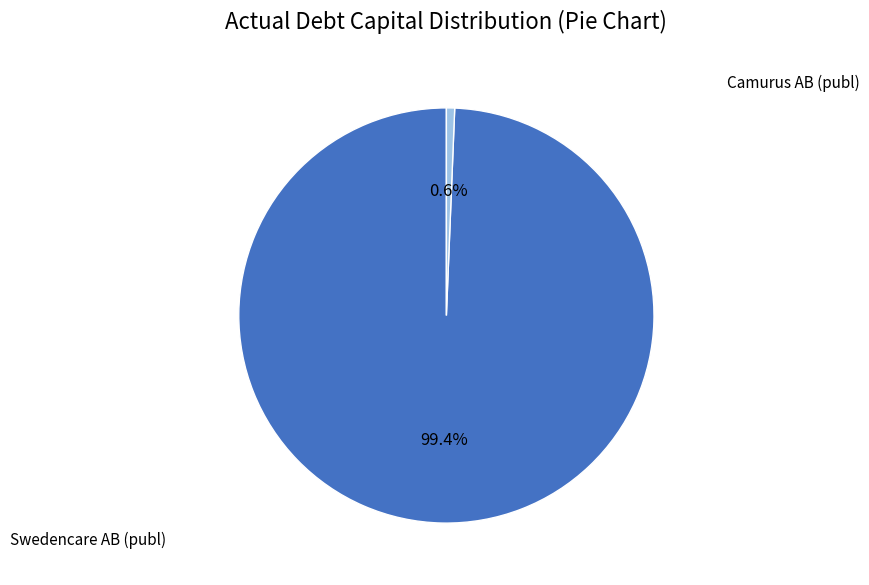

Does any single category account for the majority?

Yes